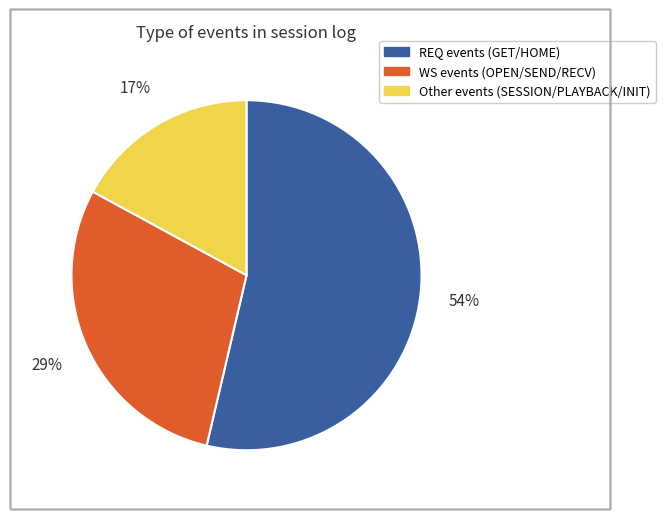

Is there any slice that represents more than half of the pie?

Yes